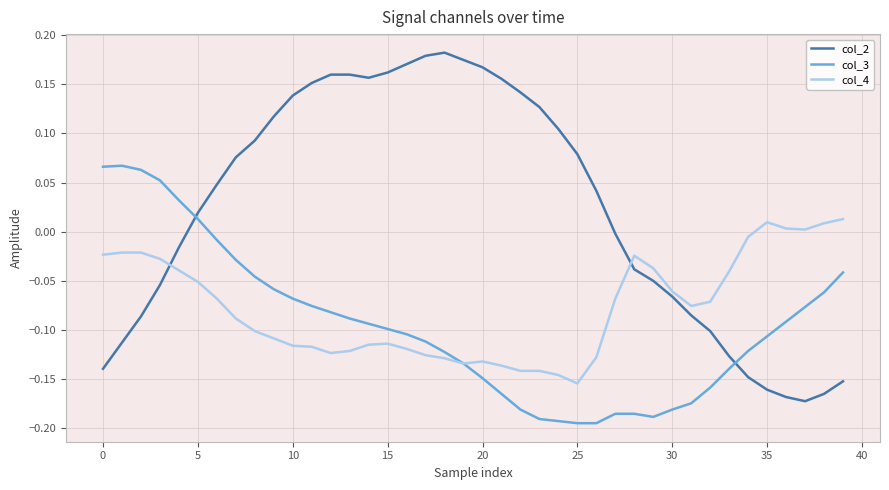

True or false: col_4 has more than 0 points higher than both neighbors.

True